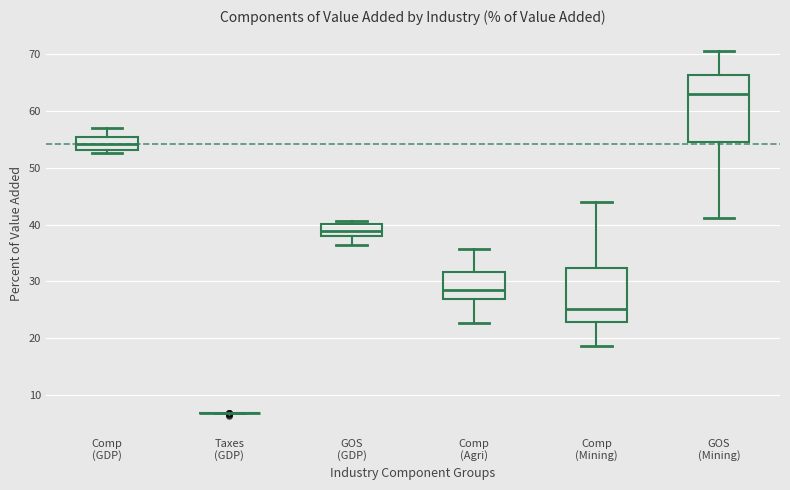

Reading left to right, transcribe this box plot: for each box, give where its median line is, the range the box spans, and where its two whiskers end, as read against the y-axis. The values are not printed on the chart, so give them approximately, as read against the axis.

Comp (GDP): median 54, box 53 to 55, whiskers 53 (just below the box's lower edge) to 57
Taxes (GDP): box collapsed to a line at 7, whiskers 7 to 7
GOS (GDP): median 39, box 38 to 40, whiskers 36 to 41
Comp (Agri): median 28, box 27 to 32, whiskers 23 to 36
Comp (Mining): median 25, box 23 to 32, whiskers 19 to 44
GOS (Mining): median 63, box 55 to 66, whiskers 41 to 71